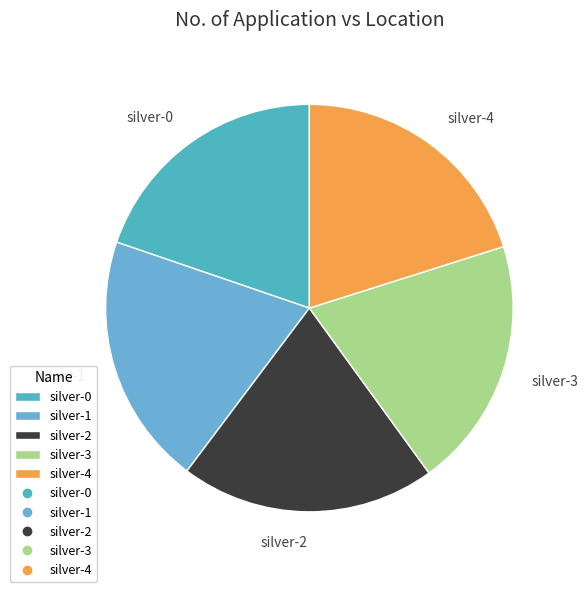

True or false: silver-4 accounts for 20% of the total.

True